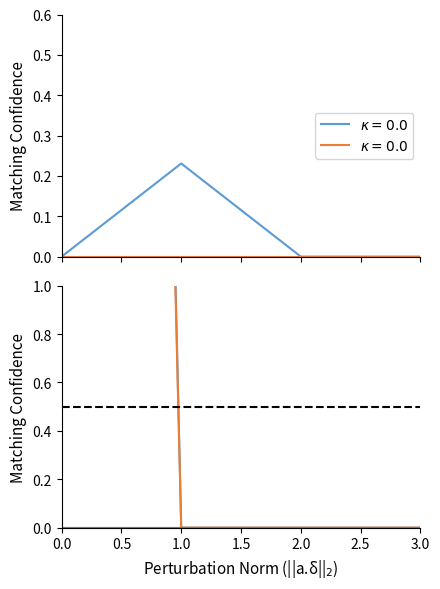

The value of col_19 at 3 is 0.0. True or false?

True